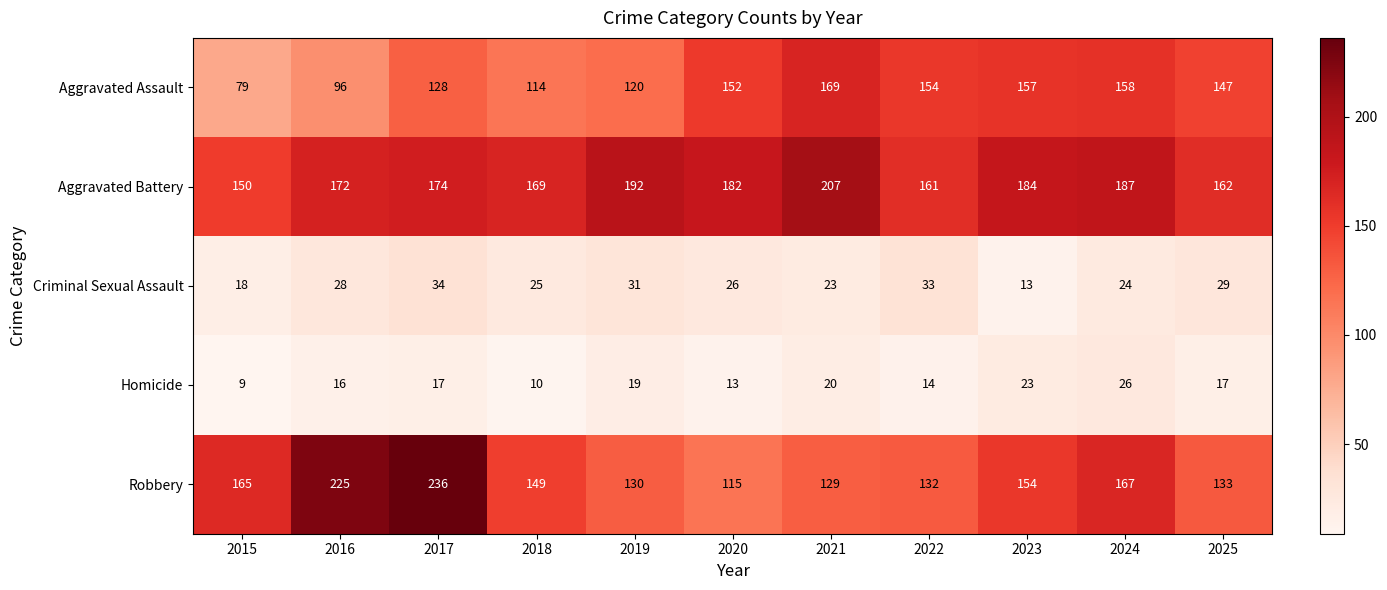

What is the sum of all Homicide values?

184